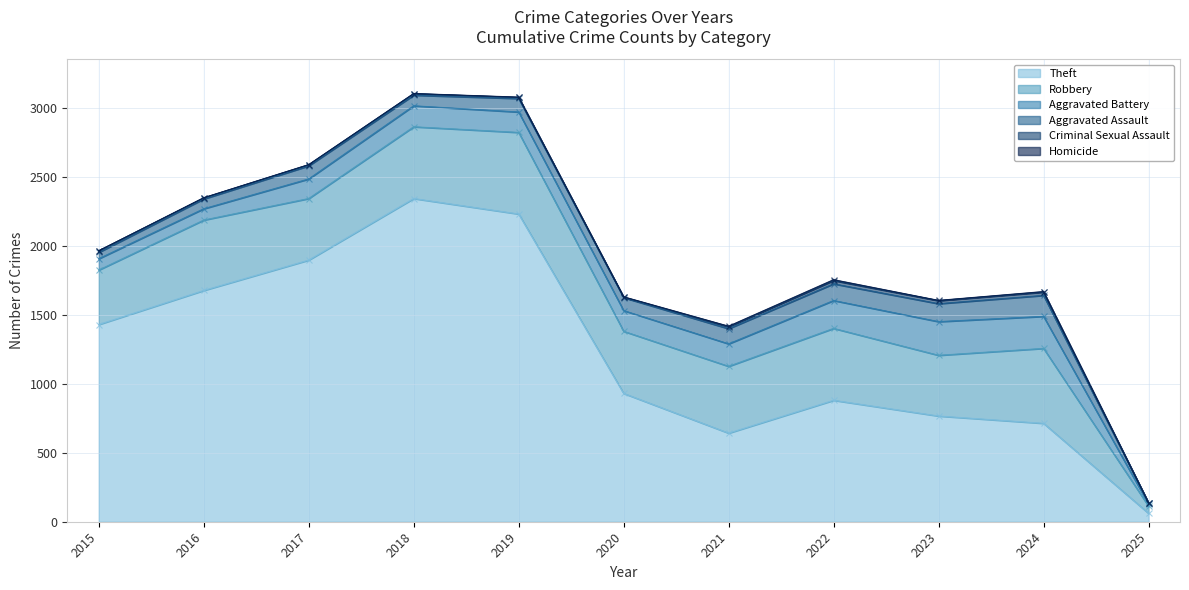

At how many categories does at least one series exceed 1356?

5